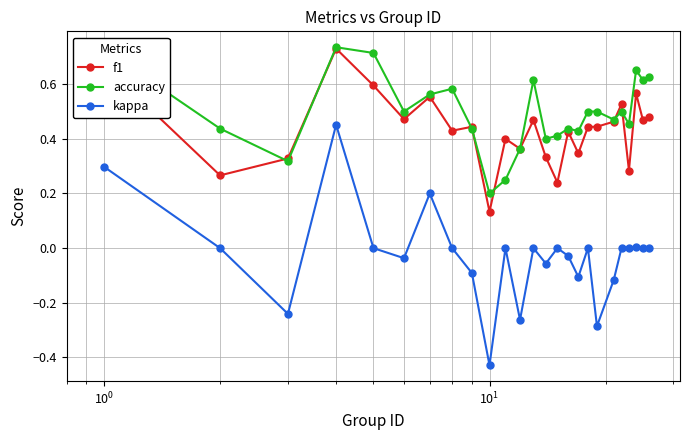

Count the number of data series in this chart.

3